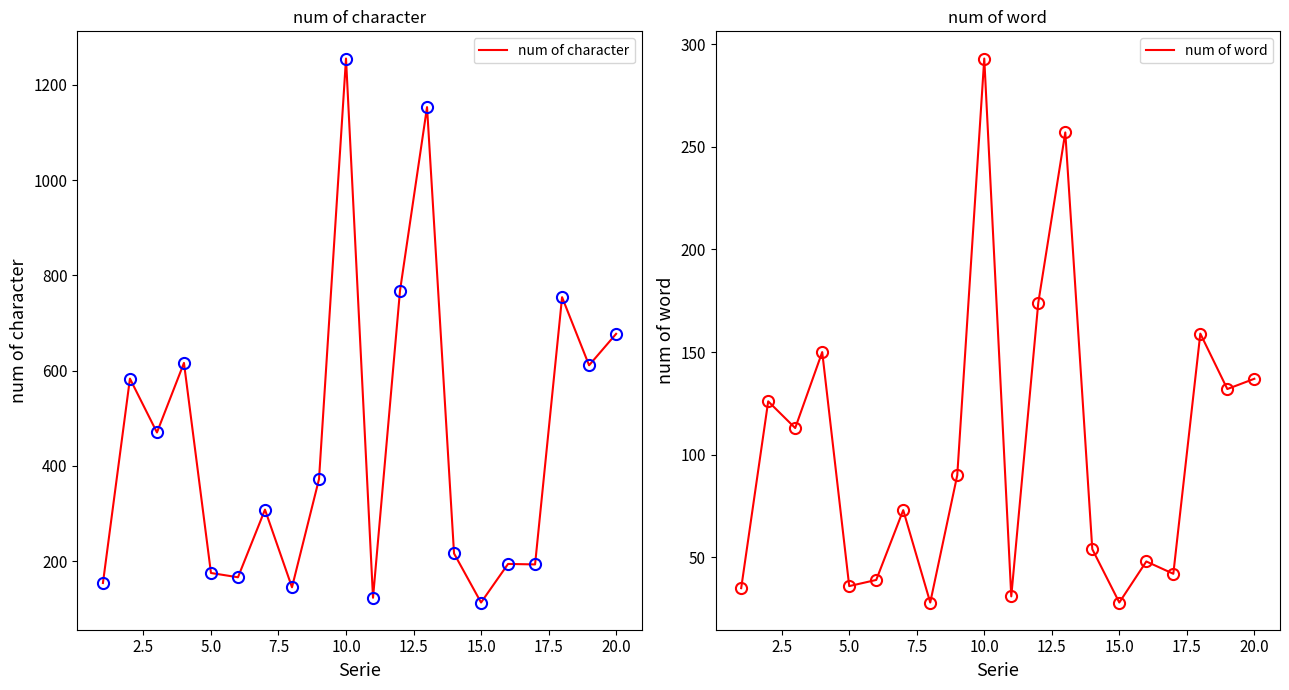

What are all the series names shown in the legend?

num of character, num of word